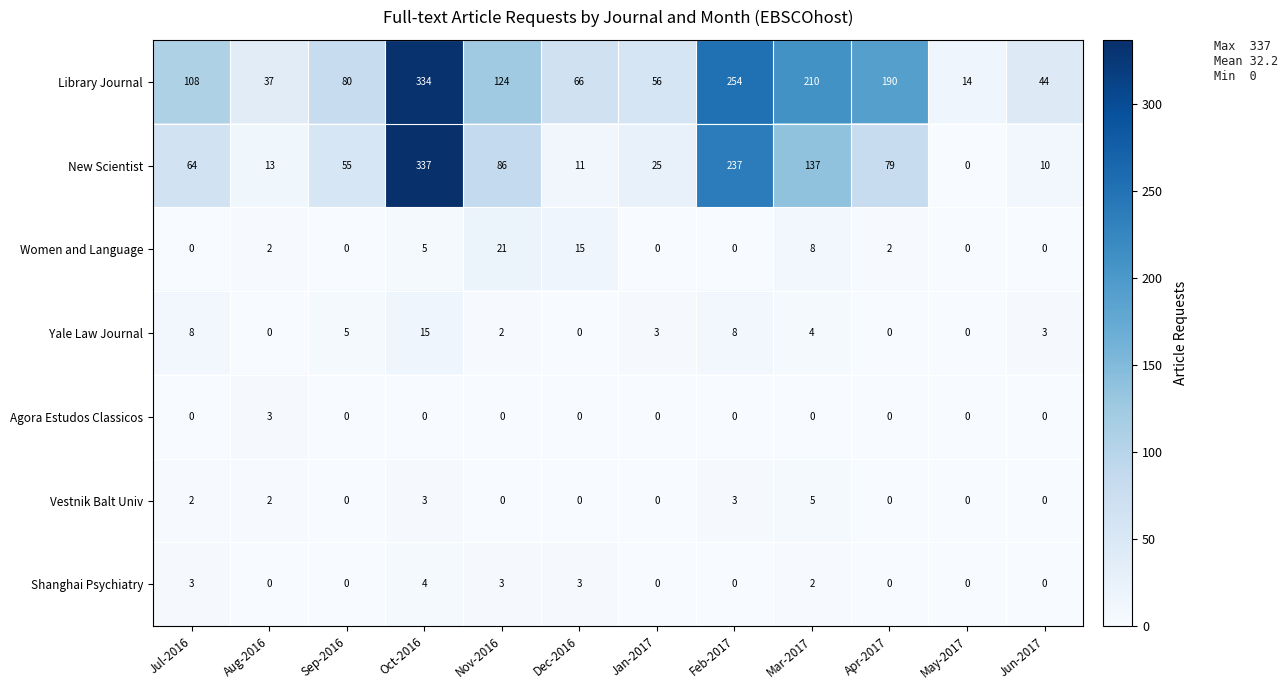

At which category is the sum across all series the highest?

Oct-2016